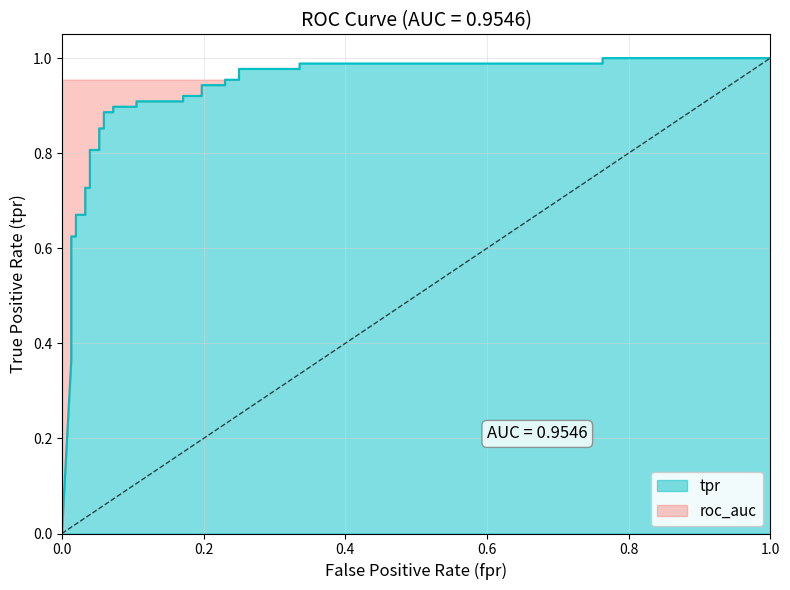

Is it true that the value at 14 is 1.3?

False